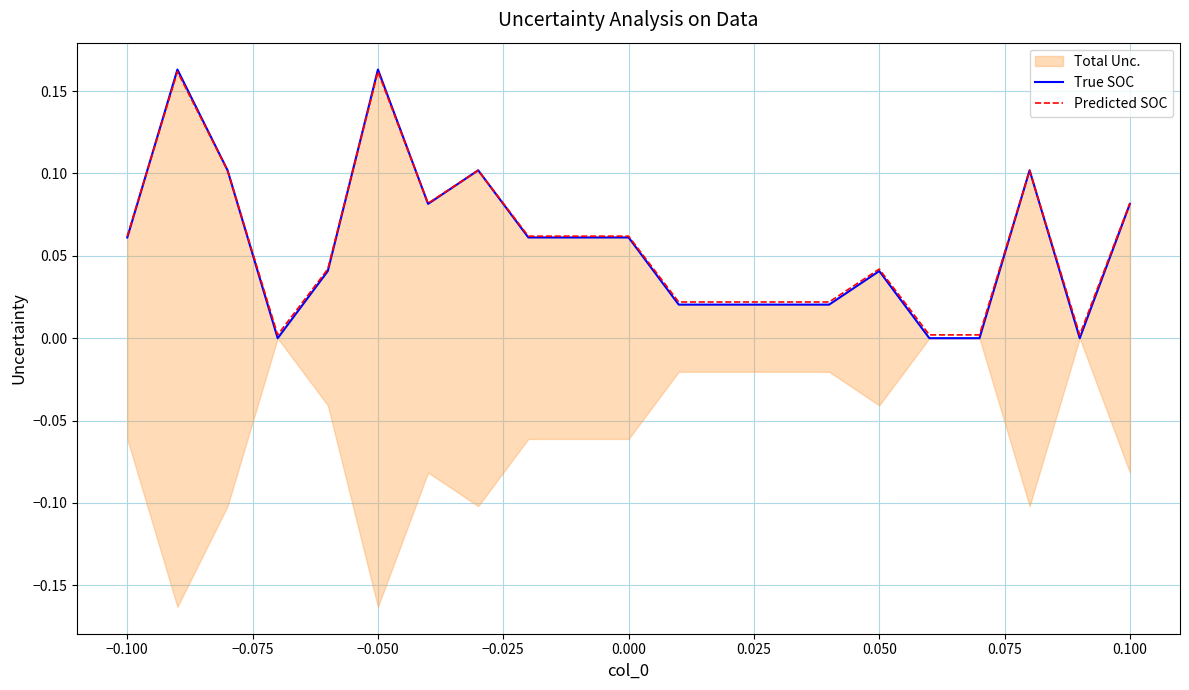

What is the maximum value shown in the chart?

0.2